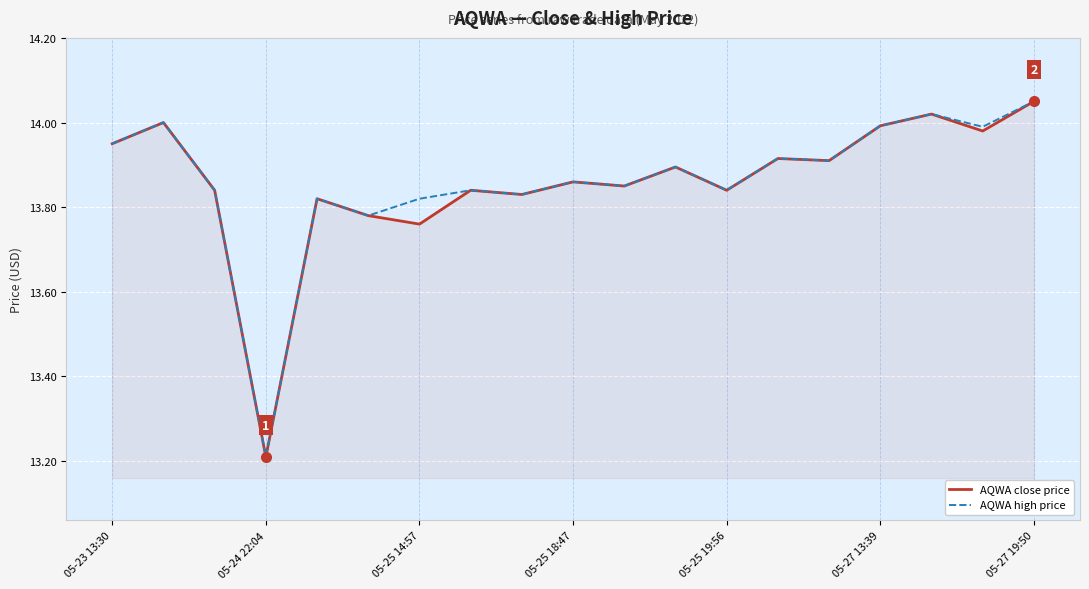

What is the minimum value shown in the chart?

13.2